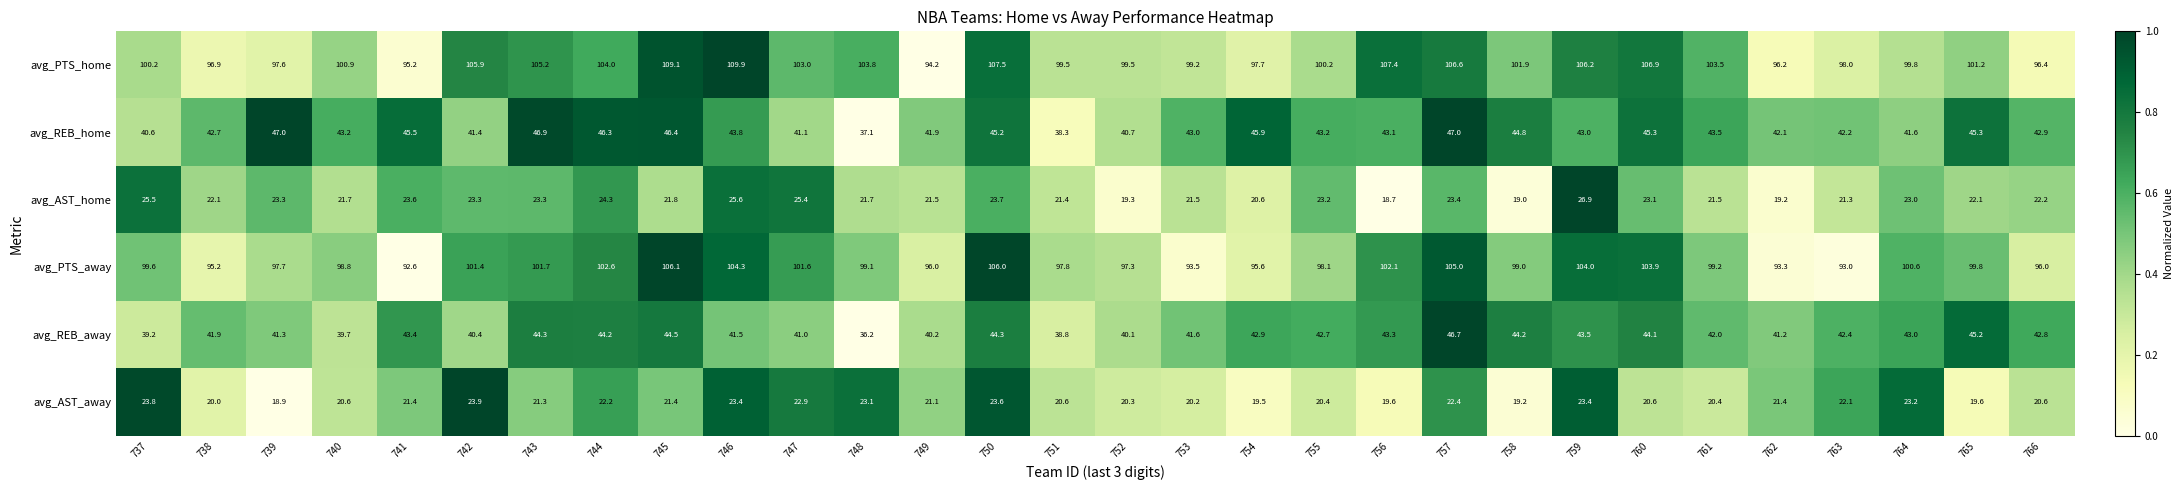

Which series has the largest range (max minus min)?

avg_PTS_home